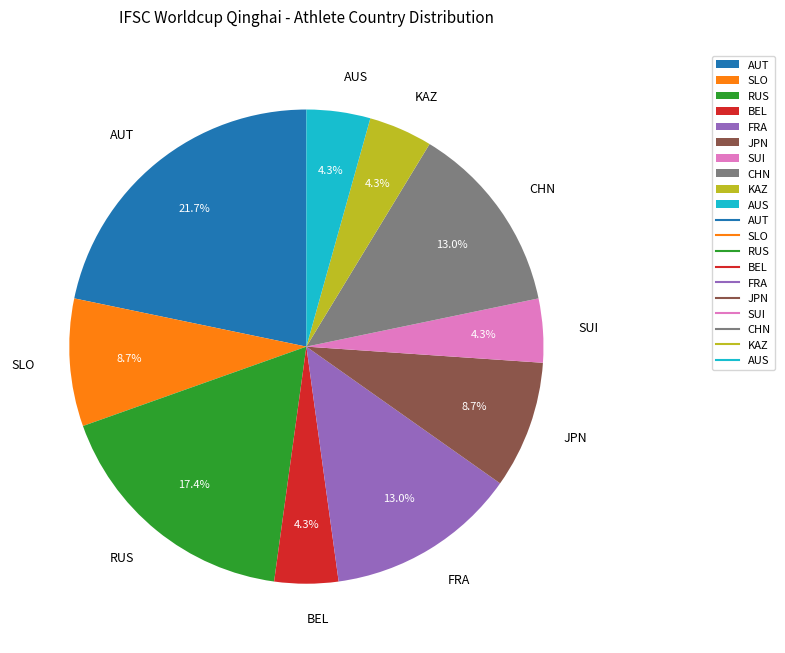

Do RUS and SLO together represent more than half of the pie?

No